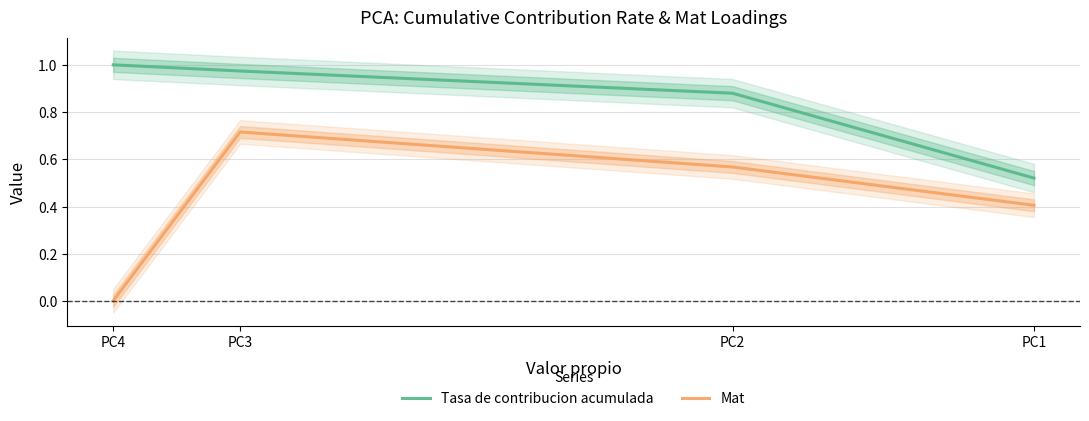

Which series has the largest total across all categories?

Tasa de contribucion acumulada